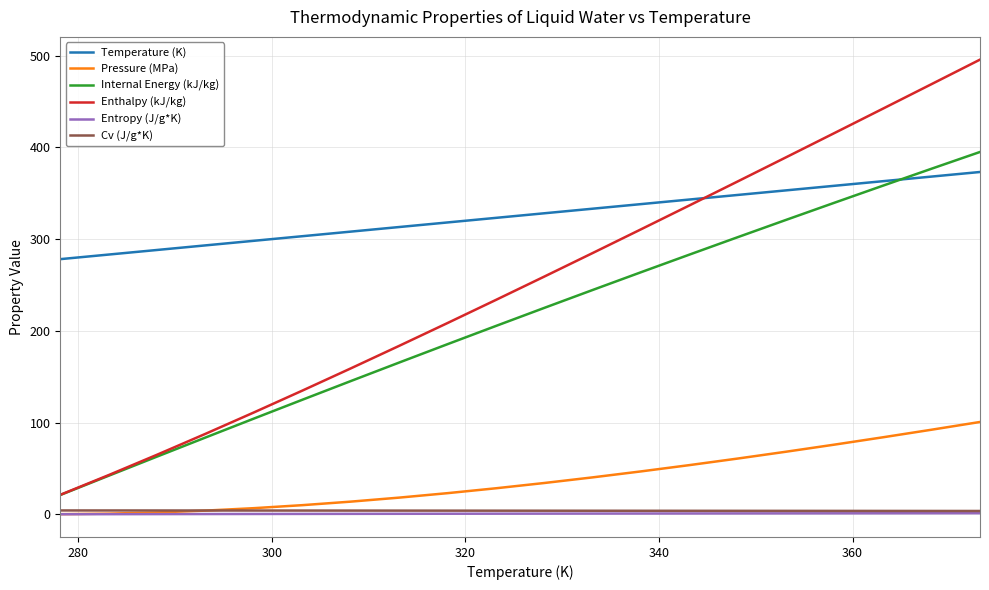

Which series has the widest spread of values?

Enthalpy (kJ/kg)